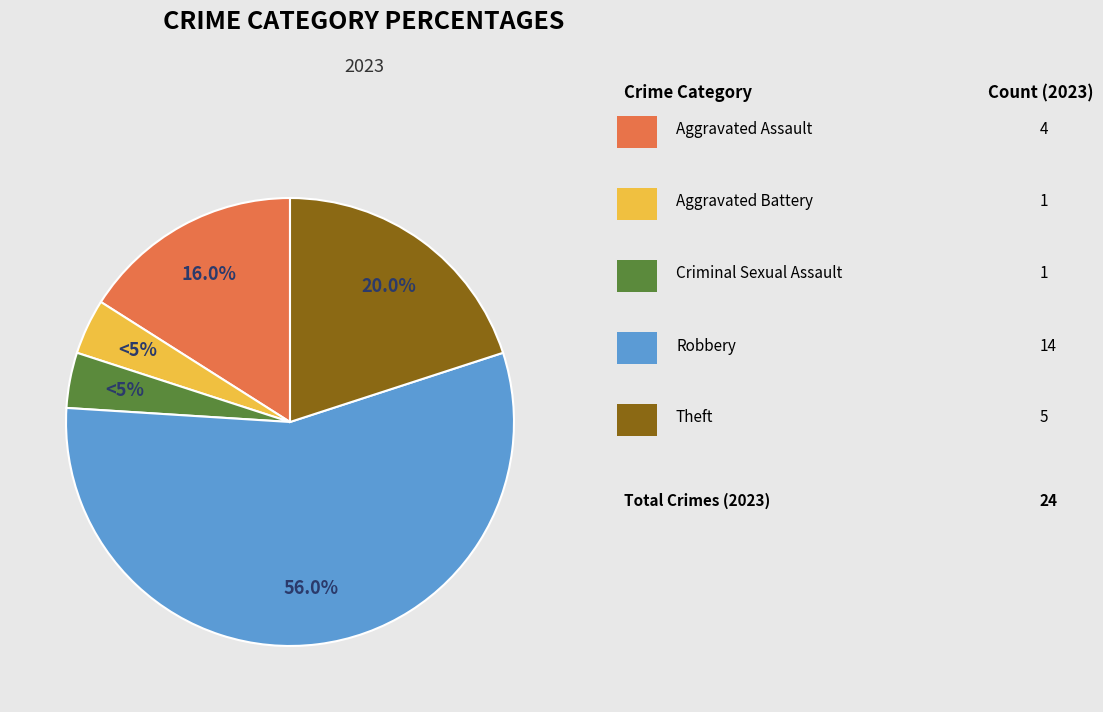

Rank the categories by value from lowest to highest.

Aggravated Battery, Criminal Sexual Assault, Aggravated Assault, Theft, Robbery